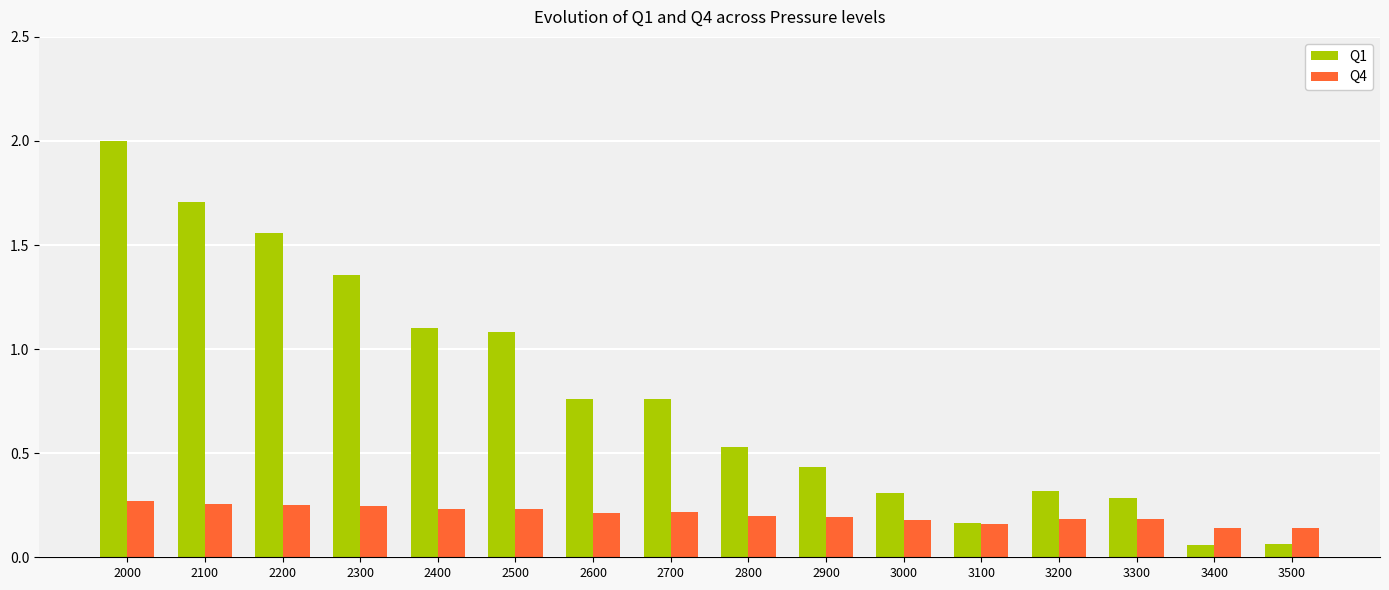

Count the Q4 values in the range 0 to 1.

16